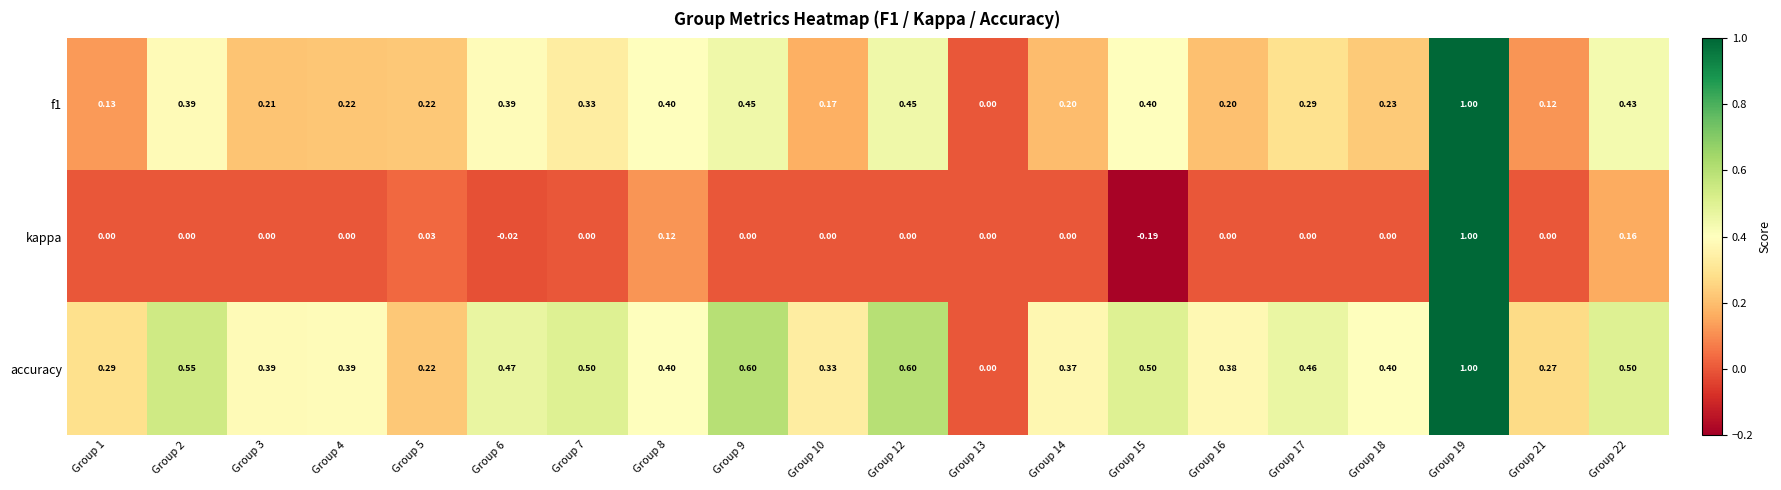

Which series has the largest total across all categories?

accuracy